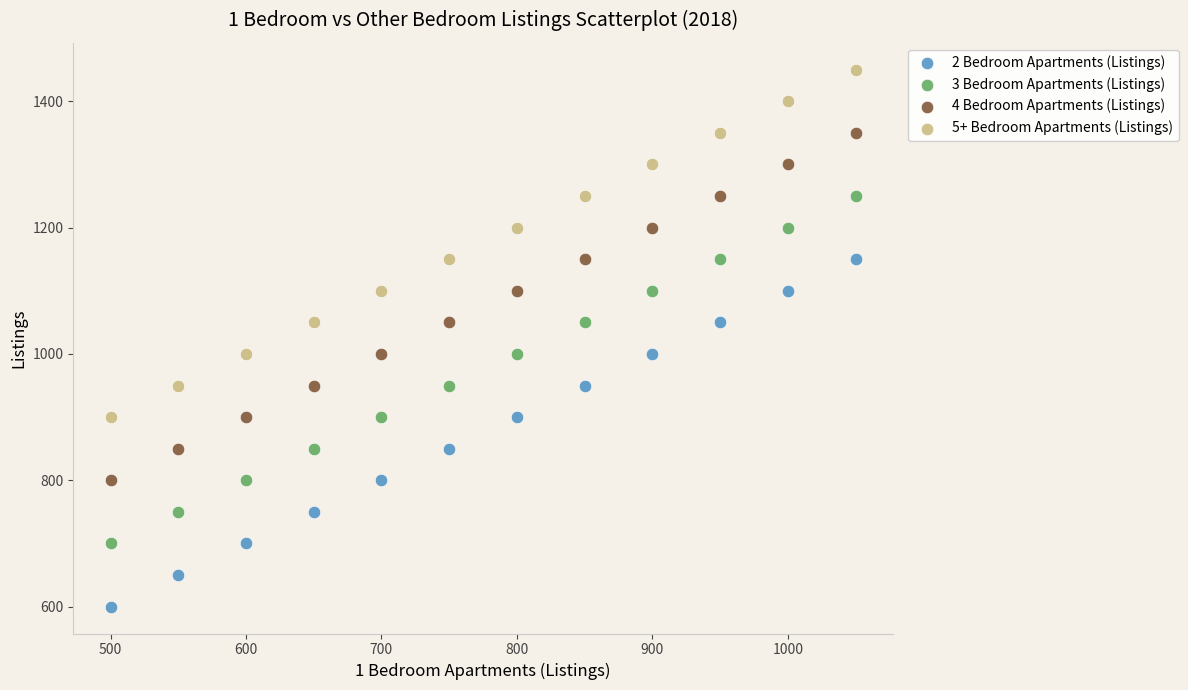

Across all data points, what is the range of X values (max minus min)?

550